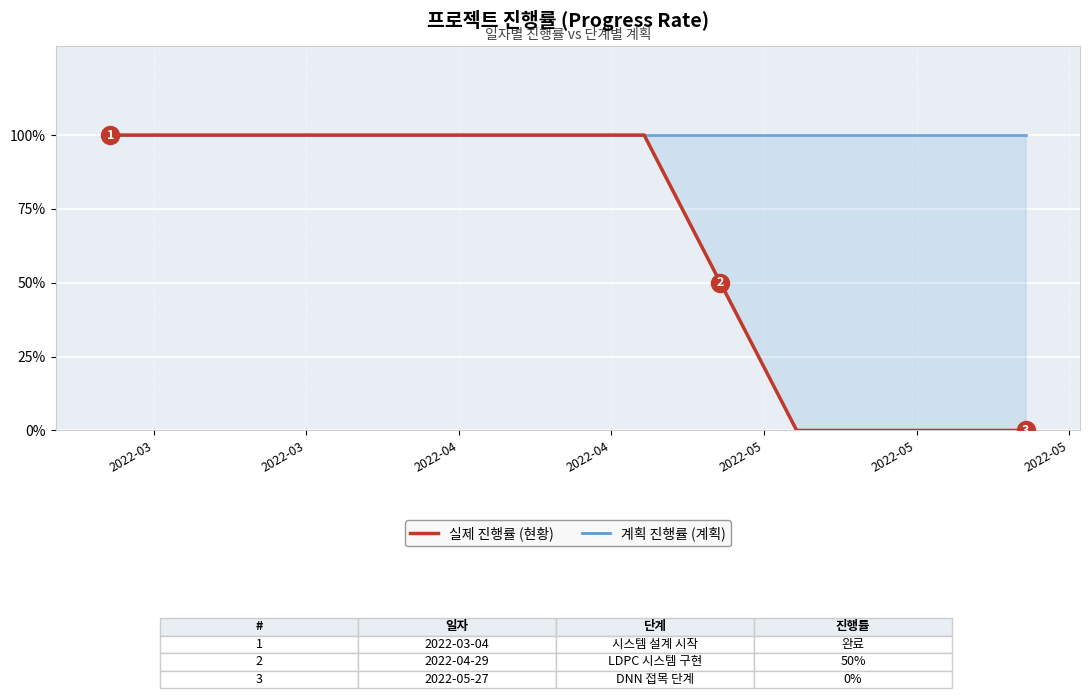

Rank the series by their average value, from lowest to highest.

실제 진행률 (현황), 계획 진행률 (계획)